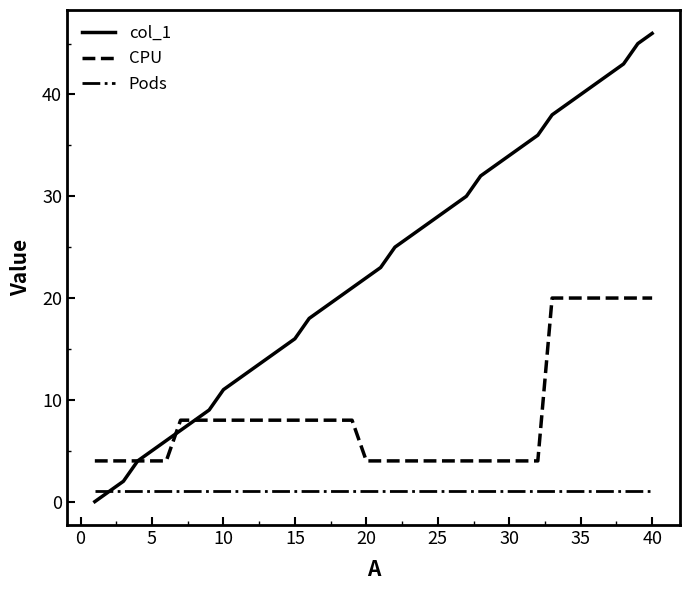

What is the maximum value for Pods?

1